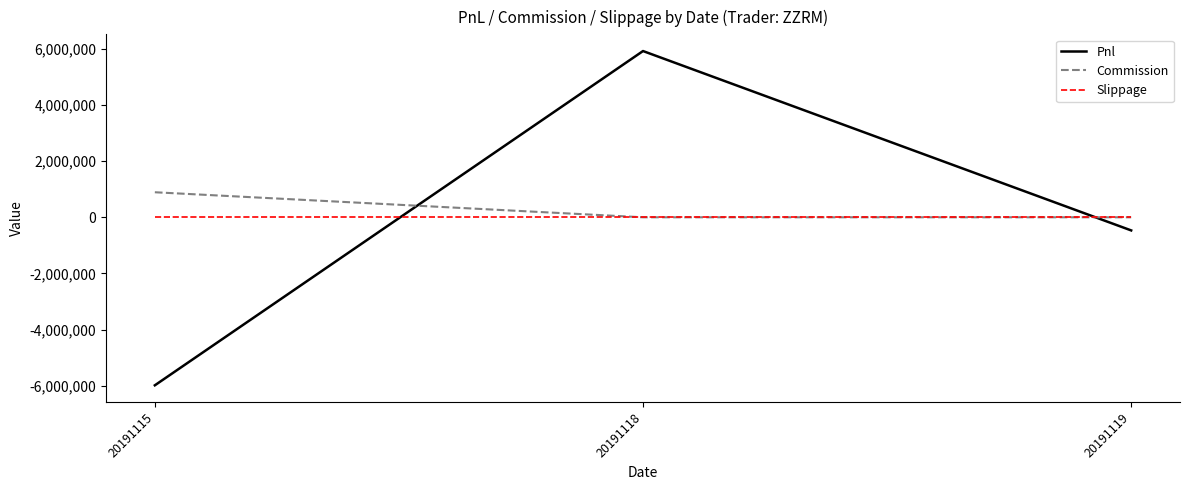

Reading left to right, what are all the values shown in this chart?

Pnl: -5981736.9	5918560.0	-467290.0
Commission: 891216.9	0.0	0.0
Slippage: 0.0	0.0	0.0